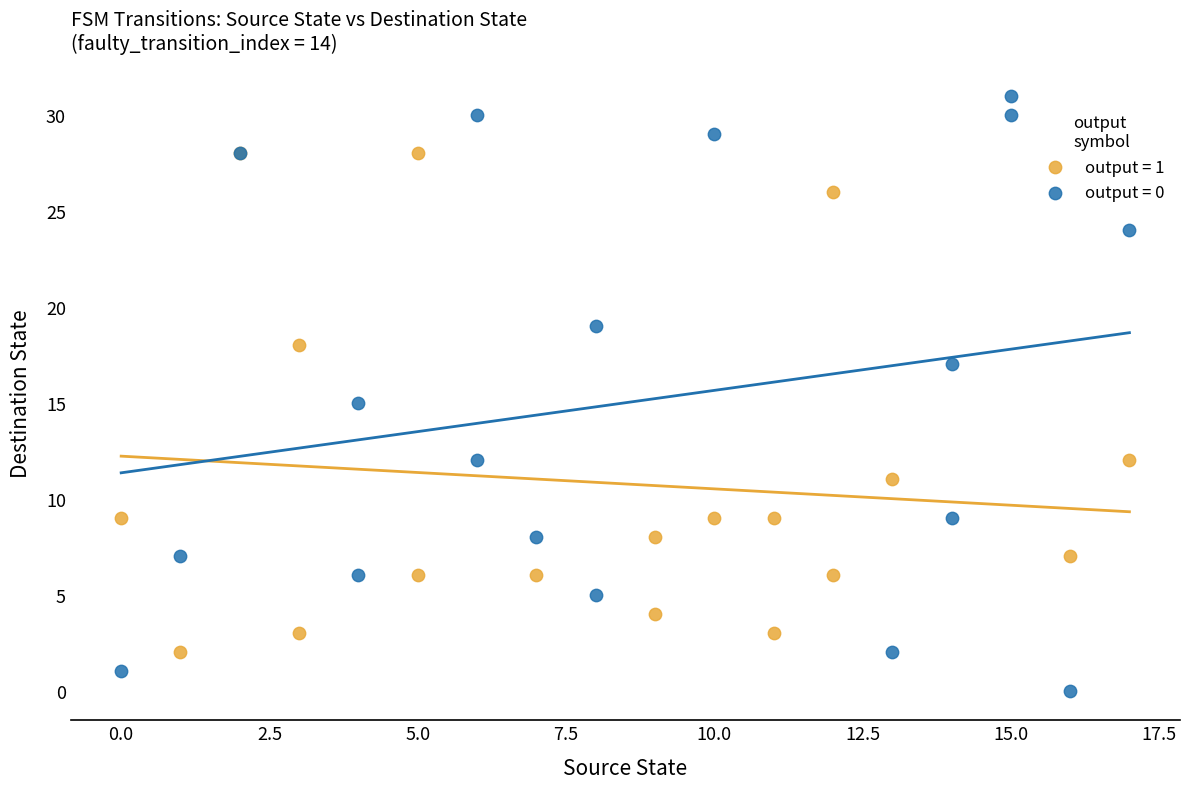

Which series reaches the minimum Y coordinate?

output = 0